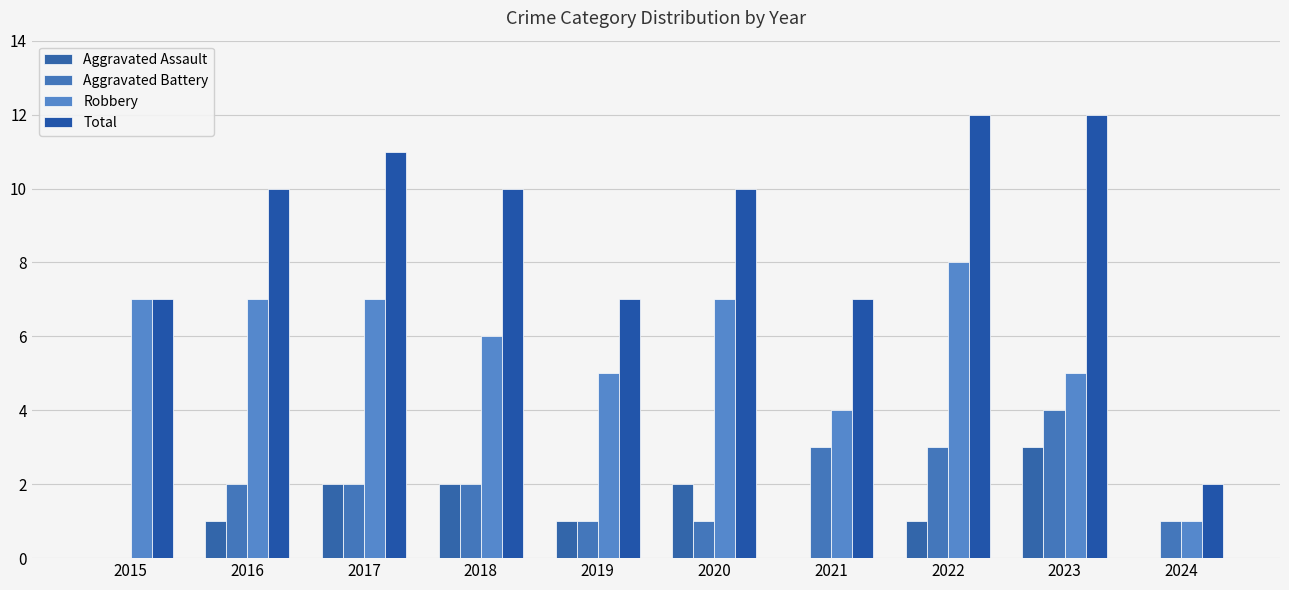

How many groups of bars are there?

10